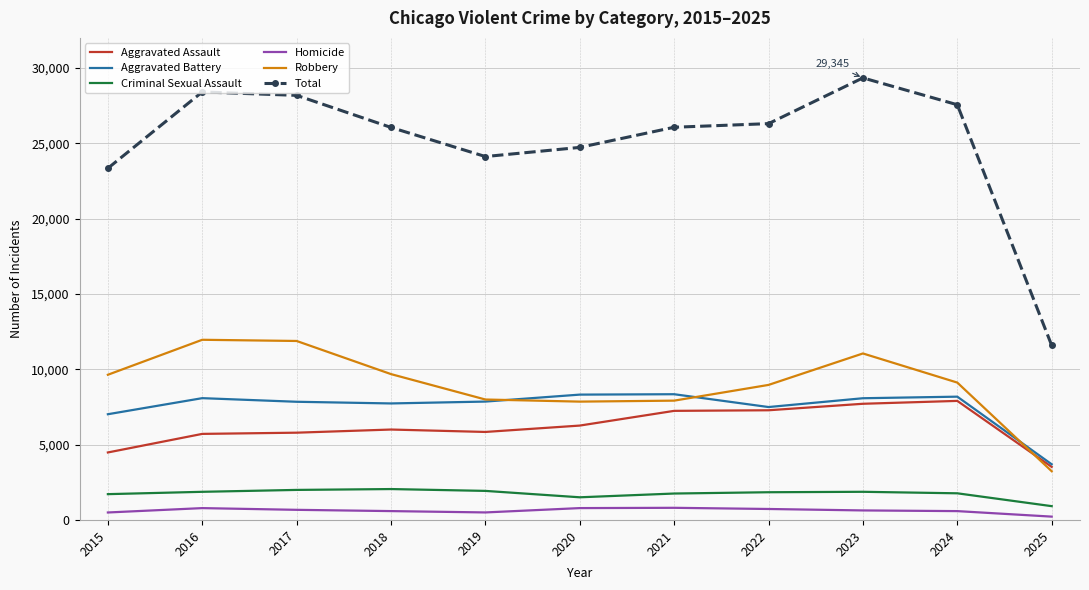

What is the sum of the Criminal Sexual Assault values at 2025 and 2023?

2785